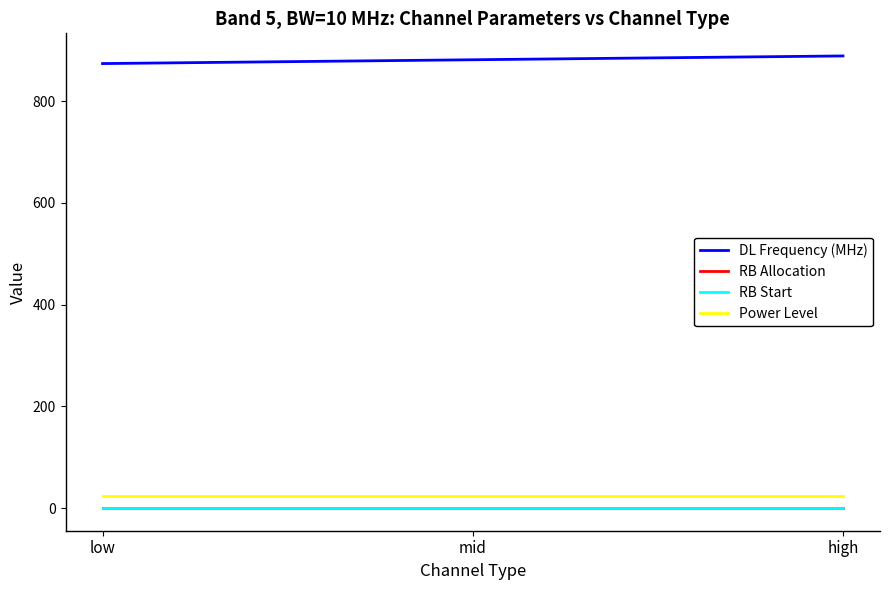

Rank the categories by RB Allocation value from lowest to highest.

low, mid, high